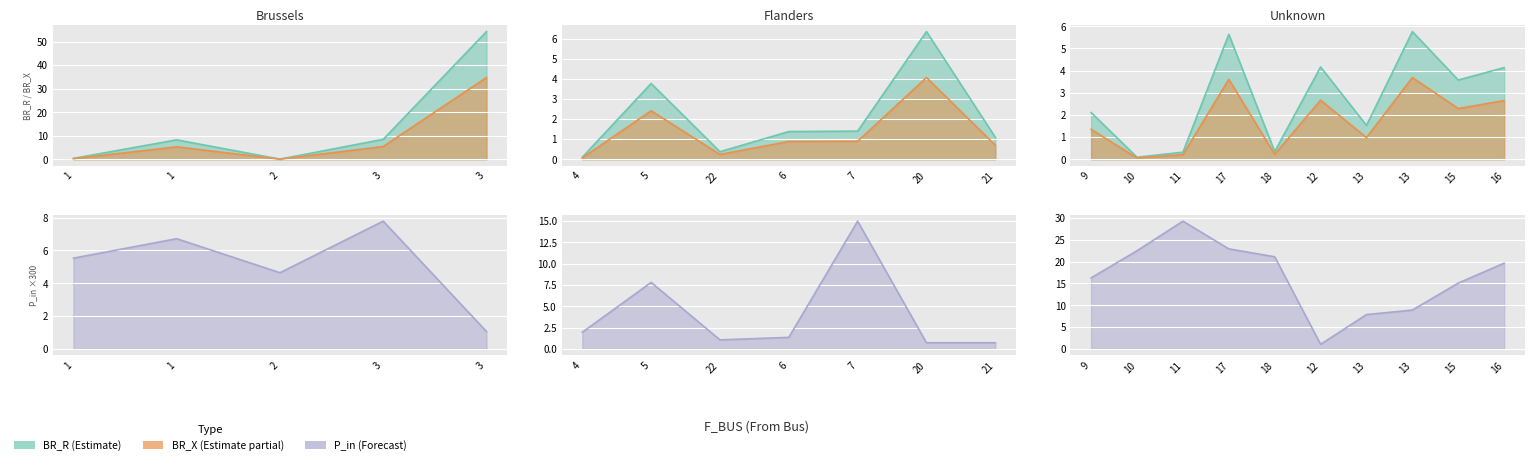

What is the total value across all series at 7?

2.2